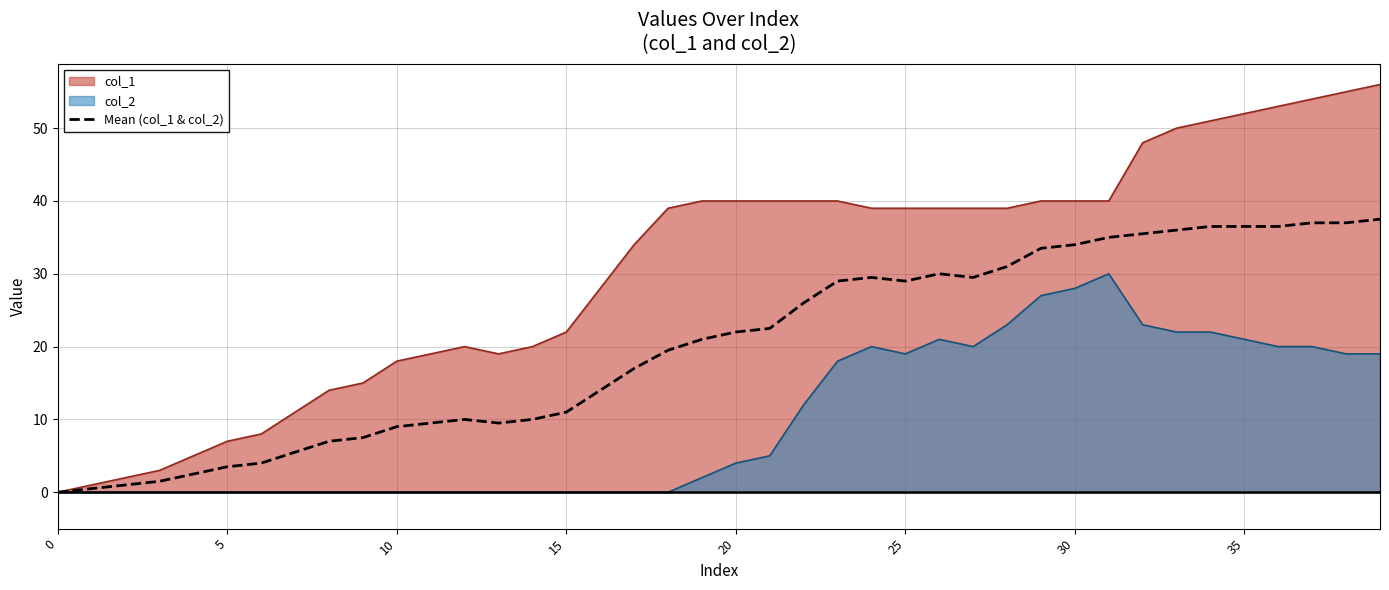

Is it true that the value at 13 is 13.1?

False